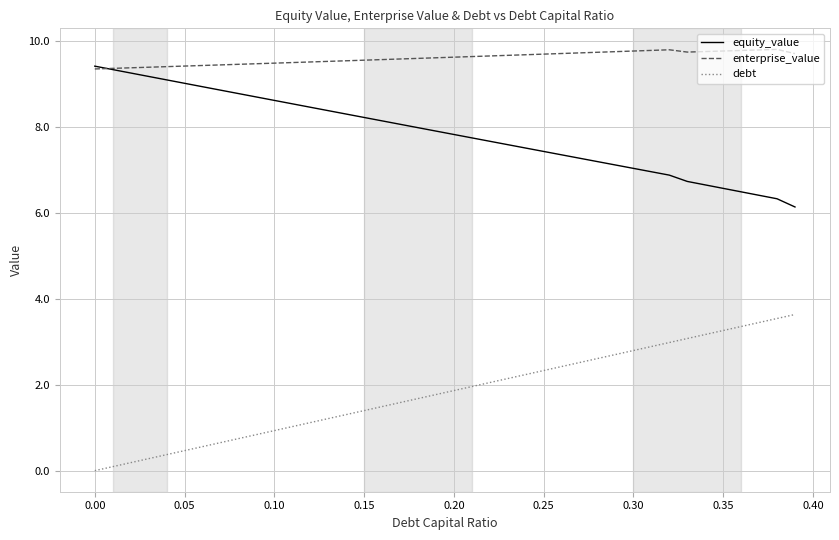

Which series has the largest total across all categories?

enterprise_value